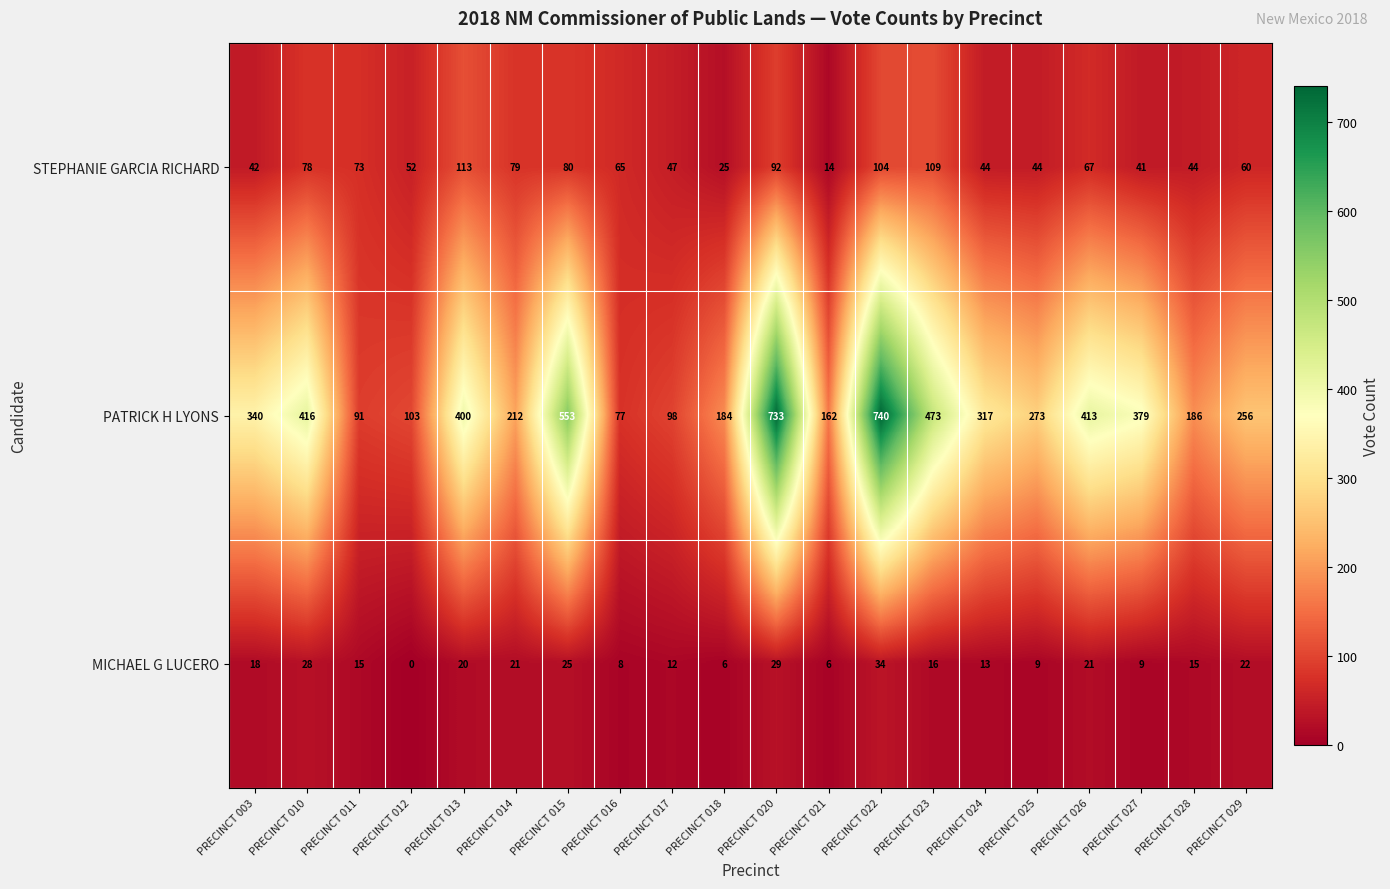

Rank the series at PRECINCT 013 from lowest to highest value.

MICHAEL G LUCERO, STEPHANIE GARCIA RICHARD, PATRICK H LYONS